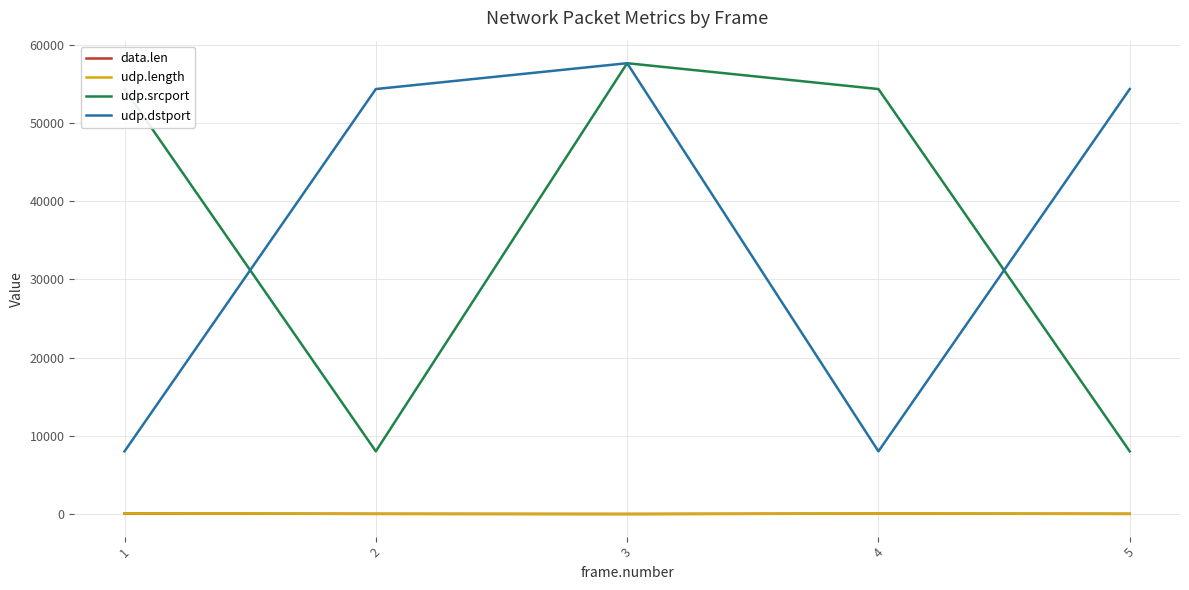

At which category is the sum across all series the highest?

3